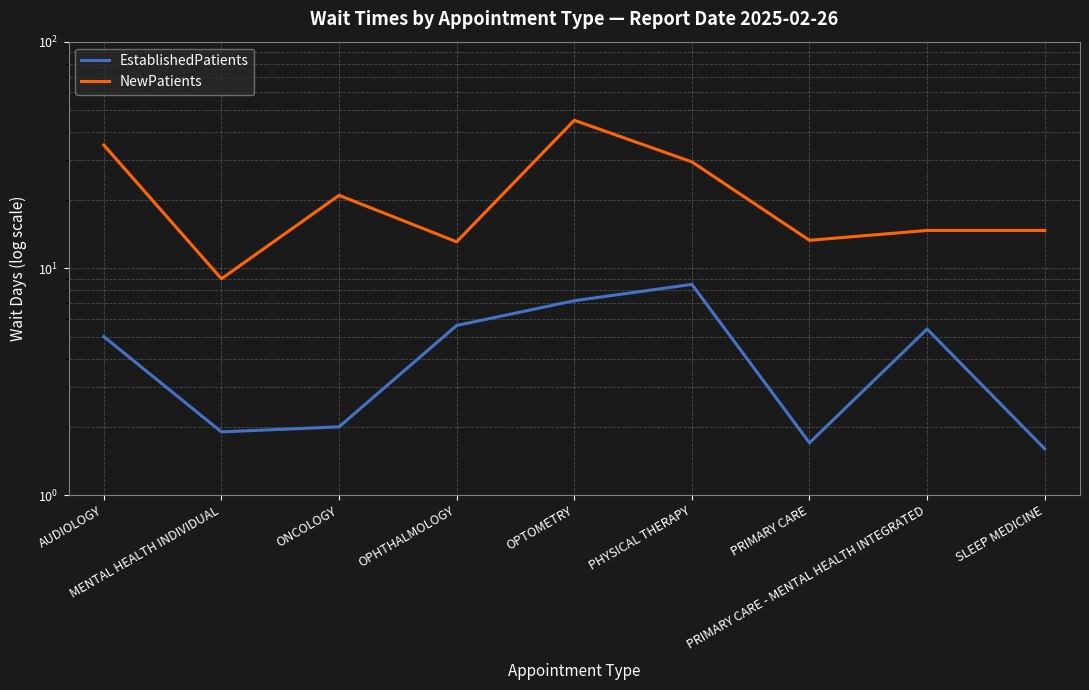

Rank the series by their maximum value, from highest to lowest.

NewPatients, EstablishedPatients